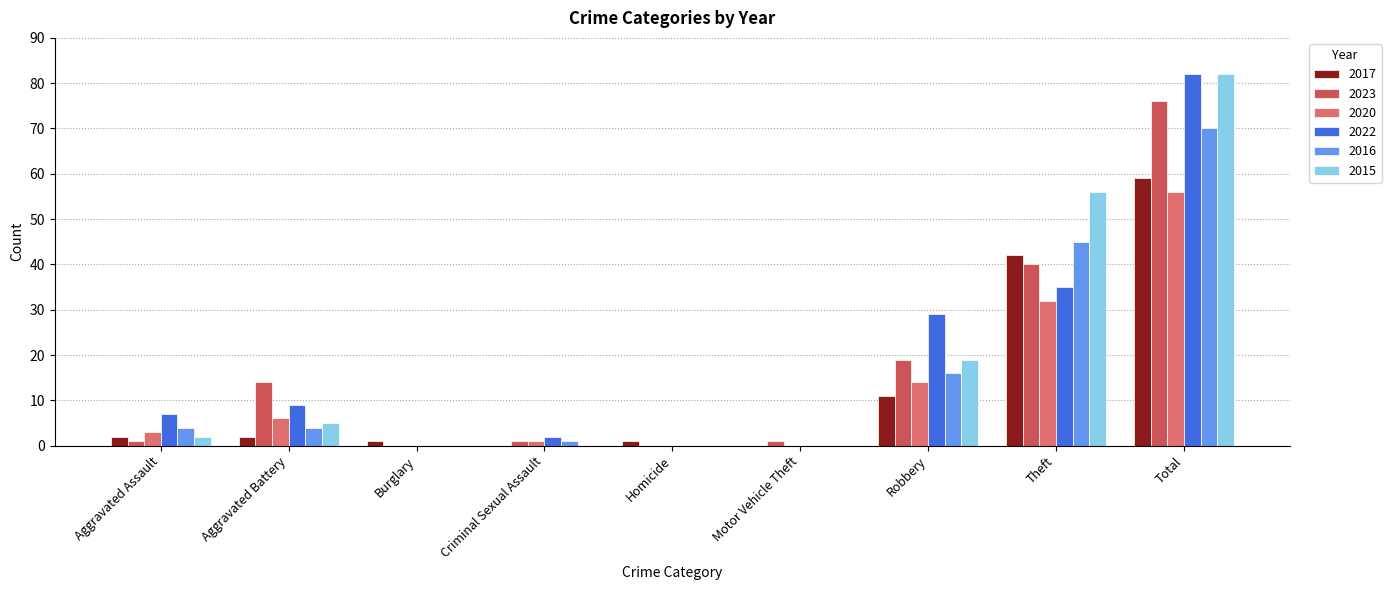

The value of 2020 at Theft is 32. True or false?

True